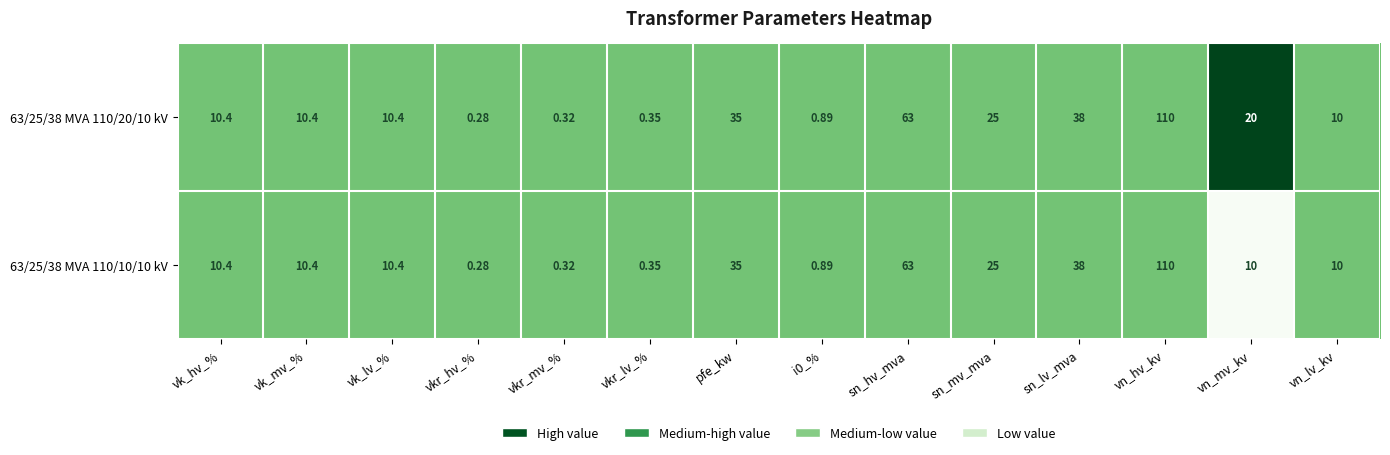

At which label does 63/25/38 MVA 110/10/10 kV reach its minimum?

vkr_hv_%